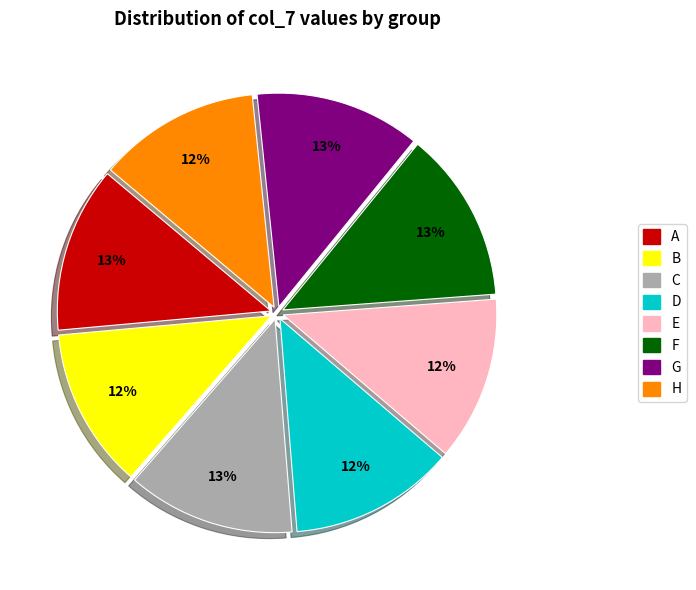

Combined, do G and C account for over 50%?

No